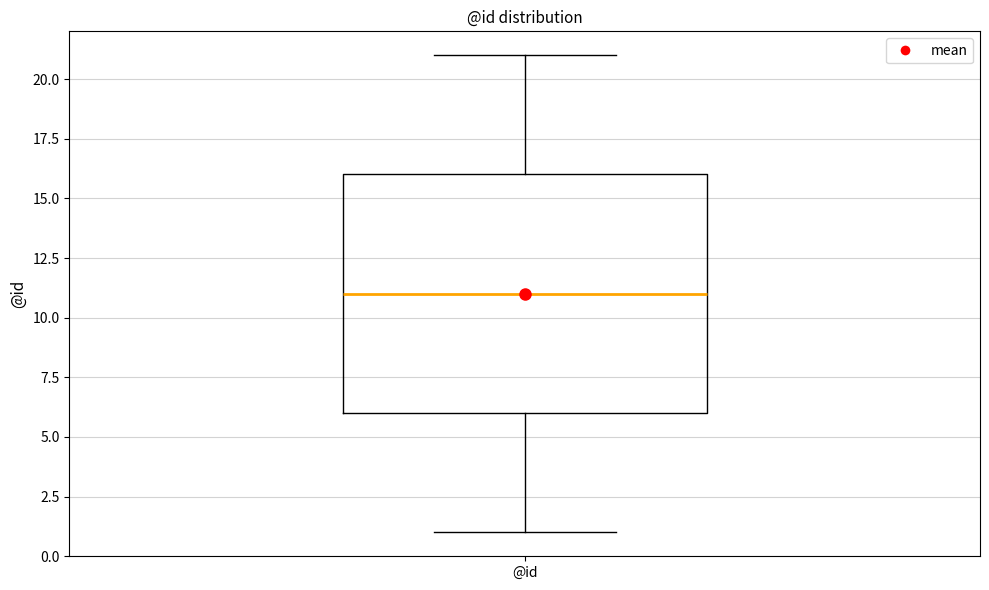

Where is the upper edge of the box for @id on the y-axis? The values are not printed on the chart, so give them approximately, as read against the axis.

16